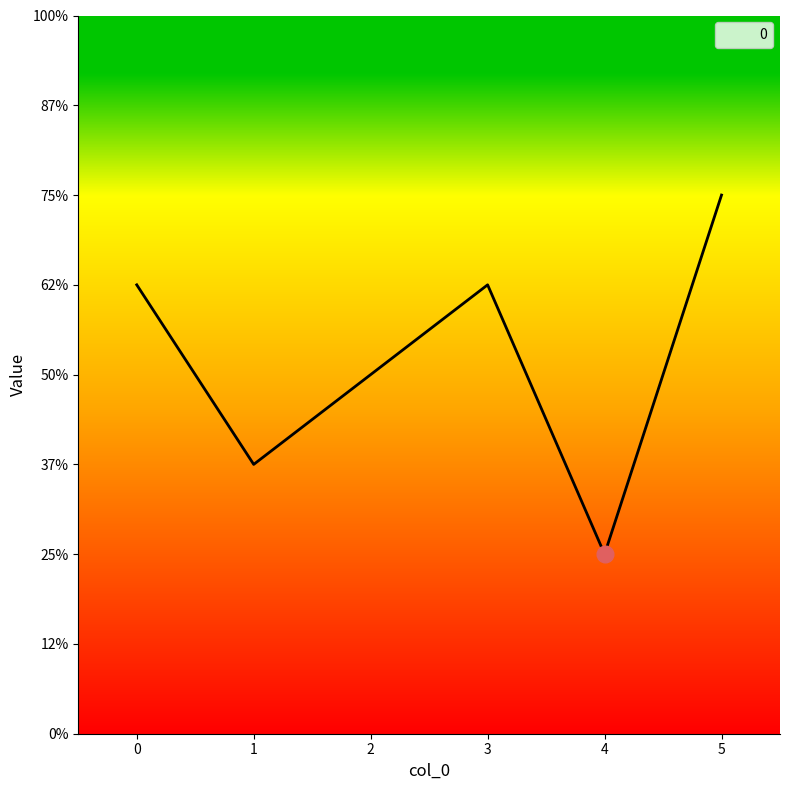

What is the ratio of the value at 4 to the value at 3?

0.4